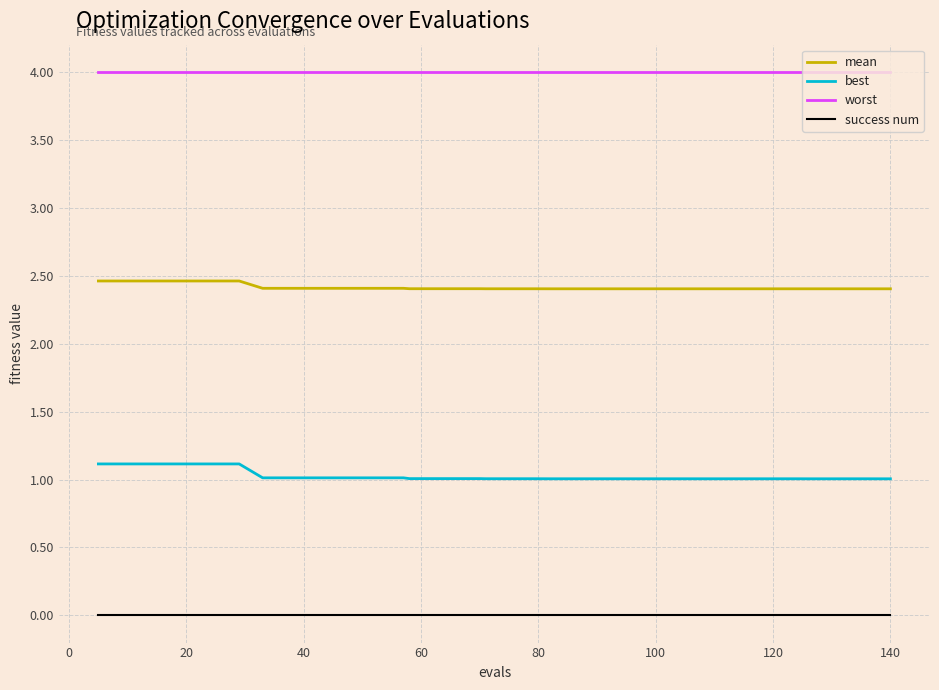

Reading left to right, extract all data points from this chart.

mean: 2.5	2.5	2.5	2.5	2.5	2.5	2.5	2.4	2.4	2.4	2.4	2.4	2.4	2.4	2.4	2.4	2.4	2.4	2.4	2.4	2.4	2.4	2.4	2.4	2.4	2.4	2.4	2.4	2.4	2.4	2.4	2.4	2.4	2.4	2.4	2.4	2.4	2.4	2.4	2.4
best: 1.1	1.1	1.1	1.1	1.1	1.1	1.1	1.0	1.0	1.0	1.0	1.0	1.0	1.0	1.0	1.0	1.0	1.0	1.0	1.0	1.0	1.0	1.0	1.0	1.0	1.0	1.0	1.0	1.0	1.0	1.0	1.0	1.0	1.0	1.0	1.0	1.0	1.0	1.0	1.0
worst: 4.0	4.0	4.0	4.0	4.0	4.0	4.0	4.0	4.0	4.0	4.0	4.0	4.0	4.0	4.0	4.0	4.0	4.0	4.0	4.0	4.0	4.0	4.0	4.0	4.0	4.0	4.0	4.0	4.0	4.0	4.0	4.0	4.0	4.0	4.0	4.0	4.0	4.0	4.0	4.0
success num: 0.0	0.0	0.0	0.0	0.0	0.0	0.0	0.0	0.0	0.0	0.0	0.0	0.0	0.0	0.0	0.0	0.0	0.0	0.0	0.0	0.0	0.0	0.0	0.0	0.0	0.0	0.0	0.0	0.0	0.0	0.0	0.0	0.0	0.0	0.0	0.0	0.0	0.0	0.0	0.0